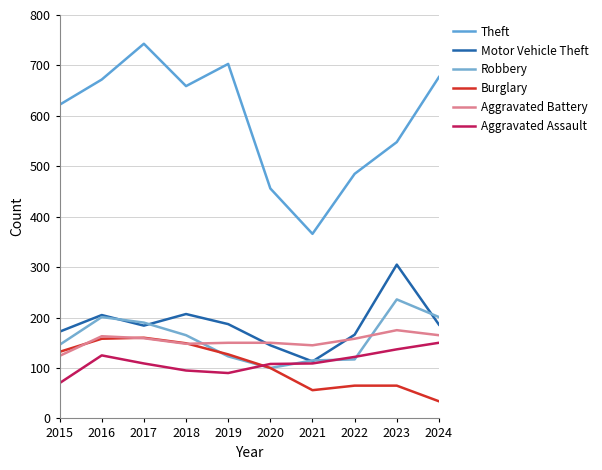

At which label is Aggravated Battery closest to 149?

2018